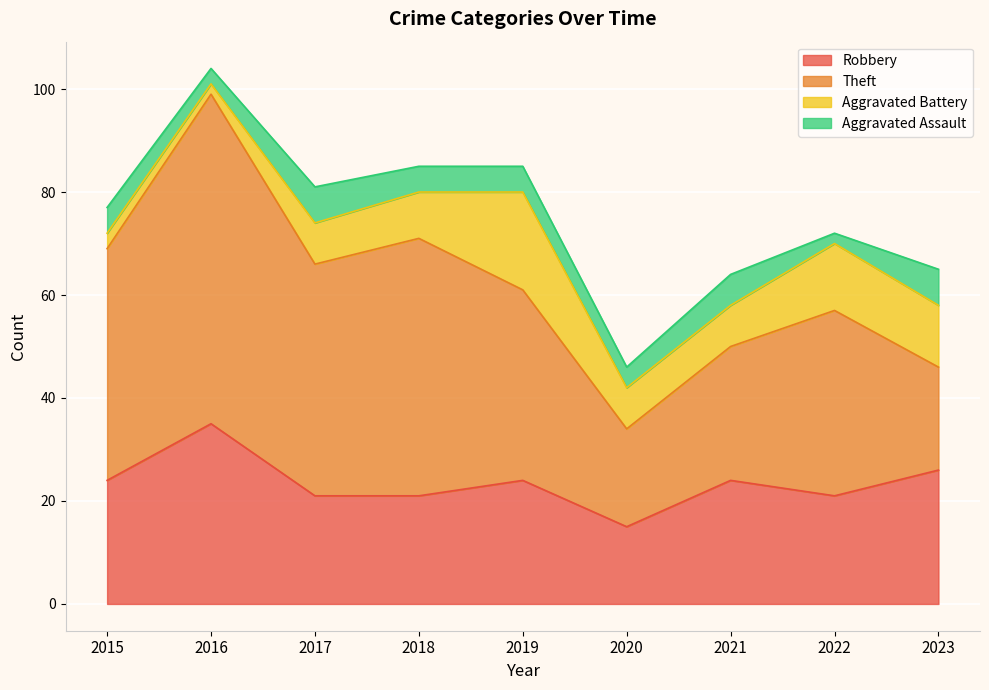

Is it true that Aggravated Battery equals 13 at 2018?

False